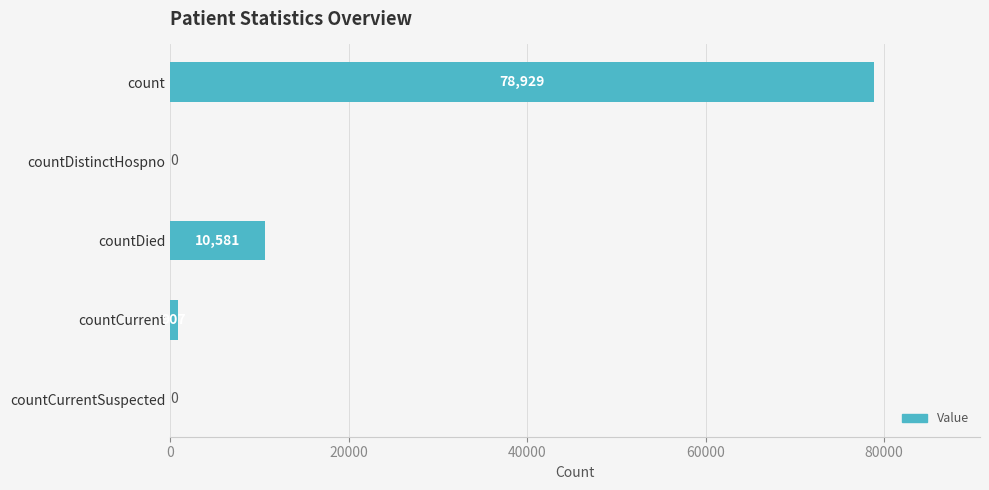

What is the maximum value shown in the chart?

78929